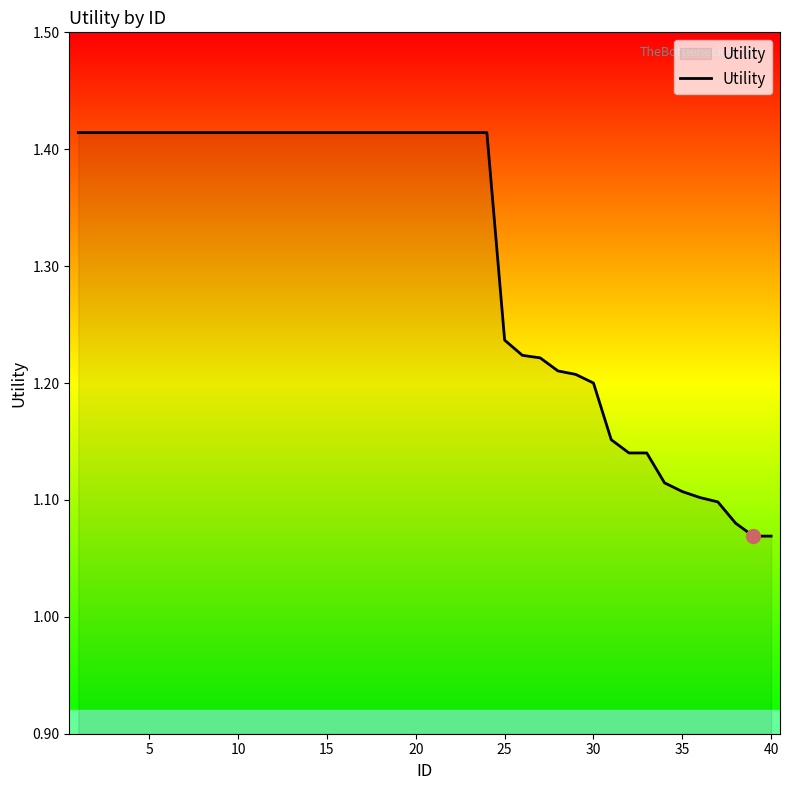

What is the difference between the maximum and minimum values?

0.3